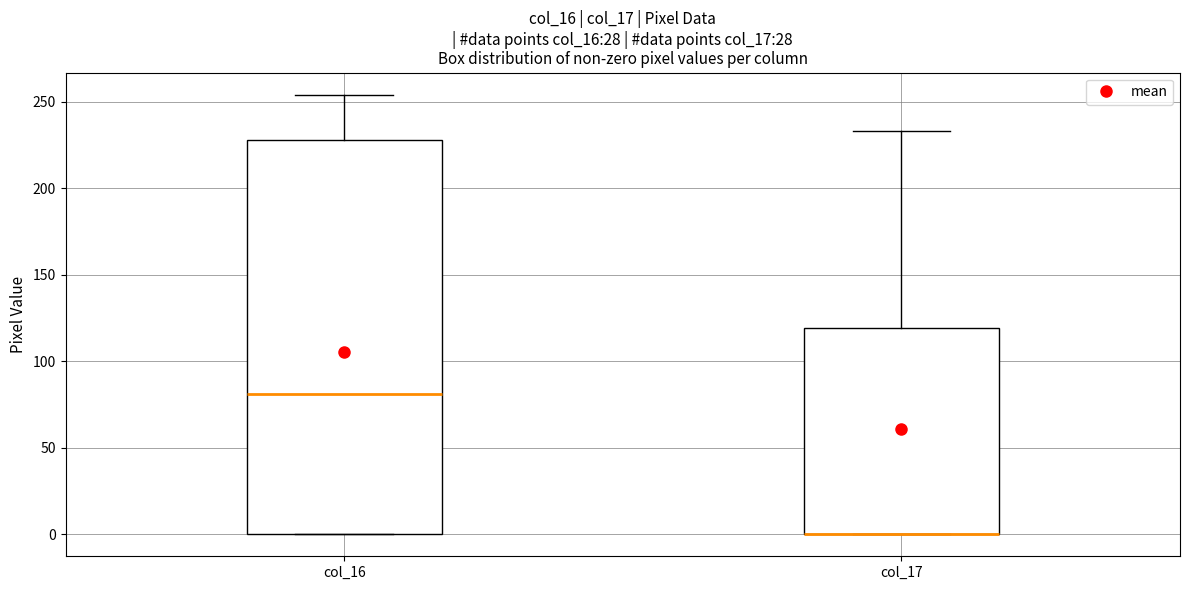

Reading left to right, read every box against the y-axis: the position of its median line, the range the box covers, and the ends of its whiskers. The values are not printed on the chart, so give them approximately, as read against the axis.

col_16: median 80, box 0 to 230, whiskers 0 to 255
col_17: median 0 (drawn on the box's lower edge), box 0 to 120, whiskers 0 to 235